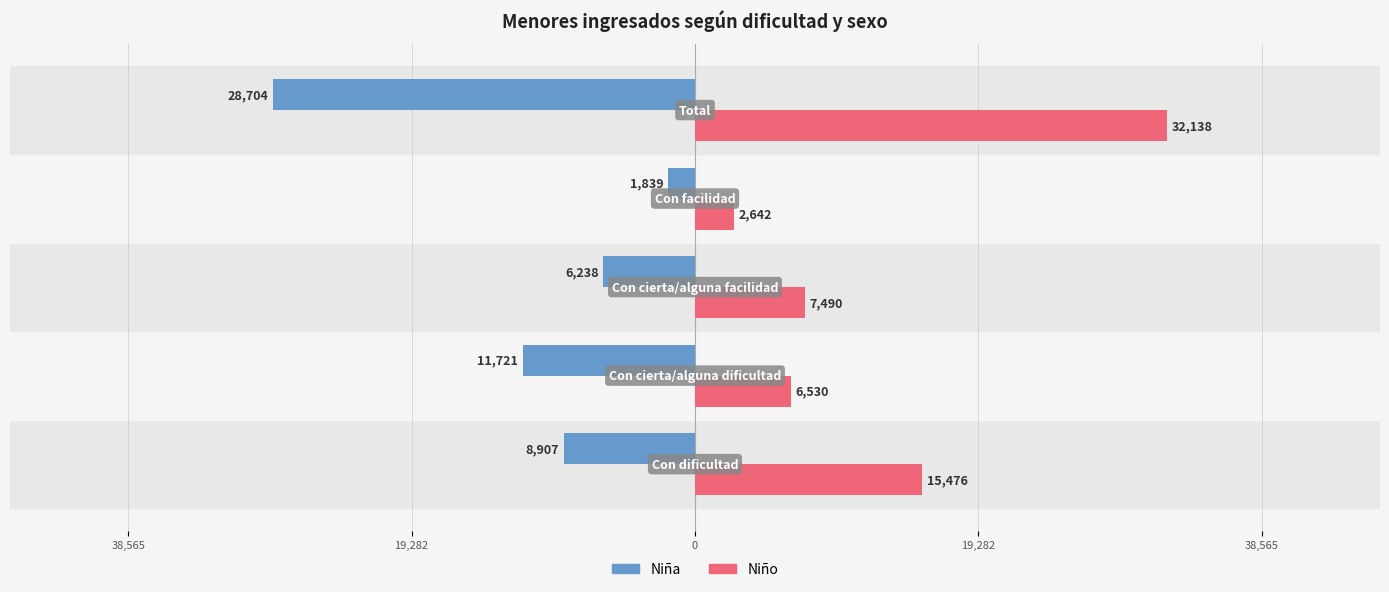

What are all the series names shown in the legend?

Niña, Niño